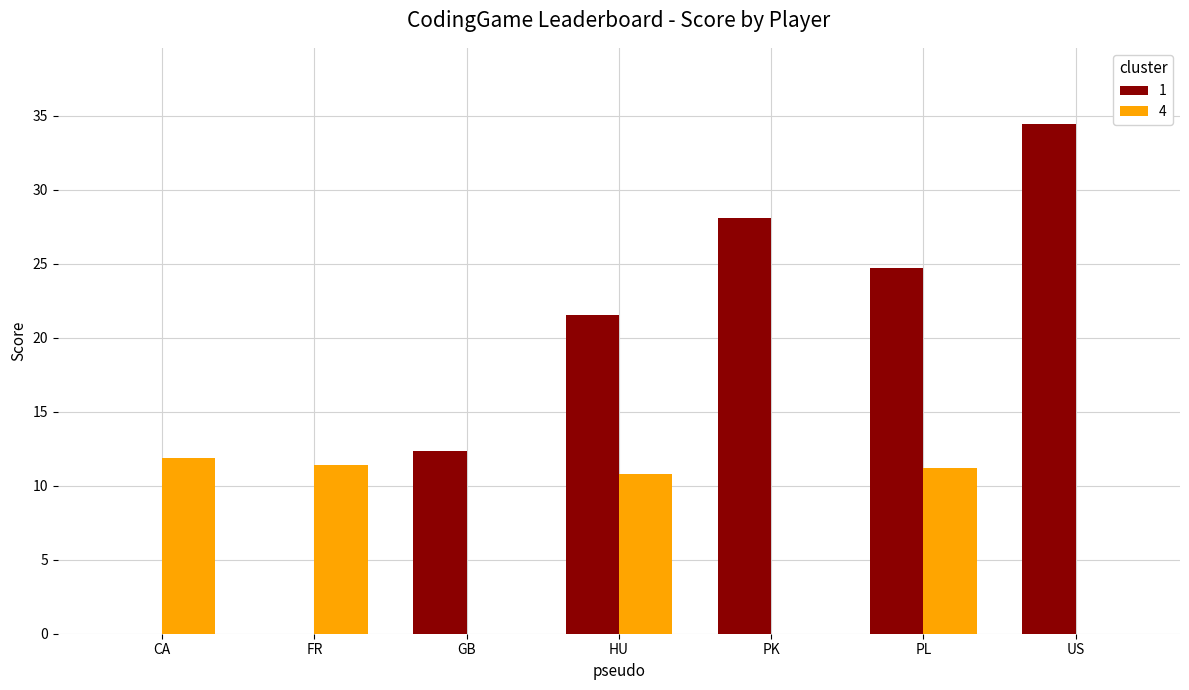

Is it true that 1 equals -13.2 at FR?

False